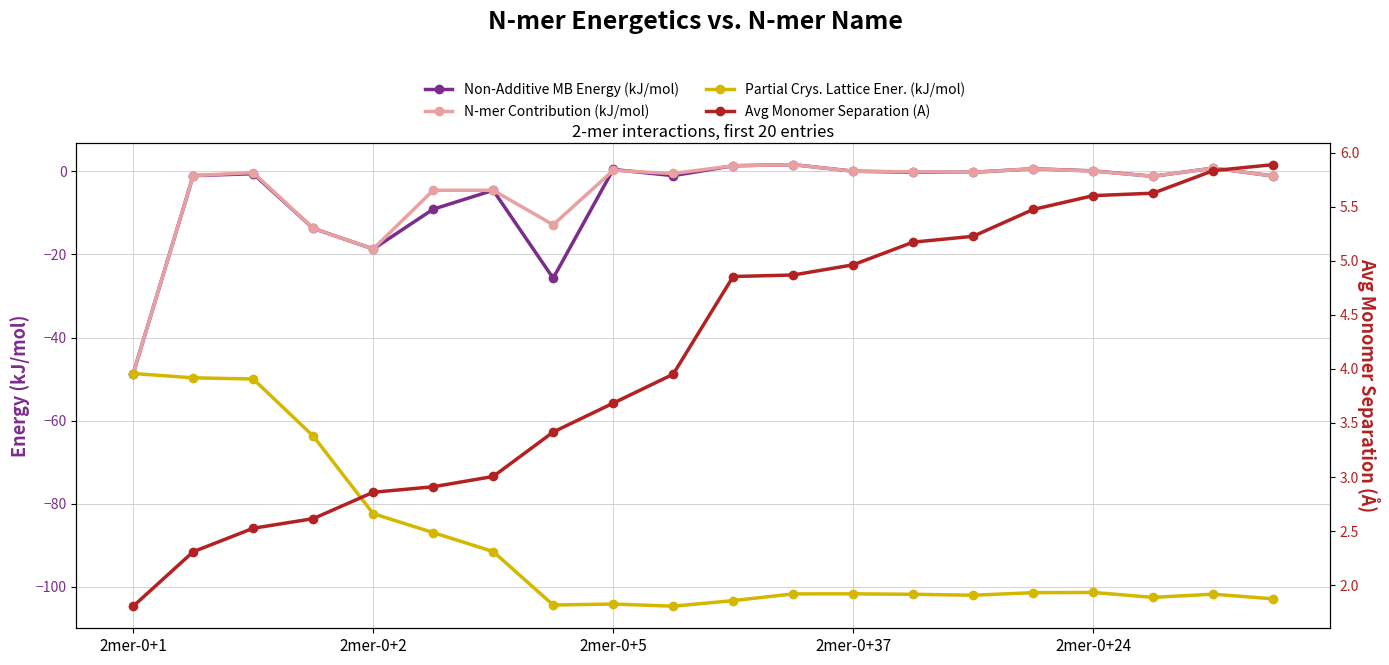

Which series has the largest total across all categories?

Avg Monomer Separation (A)